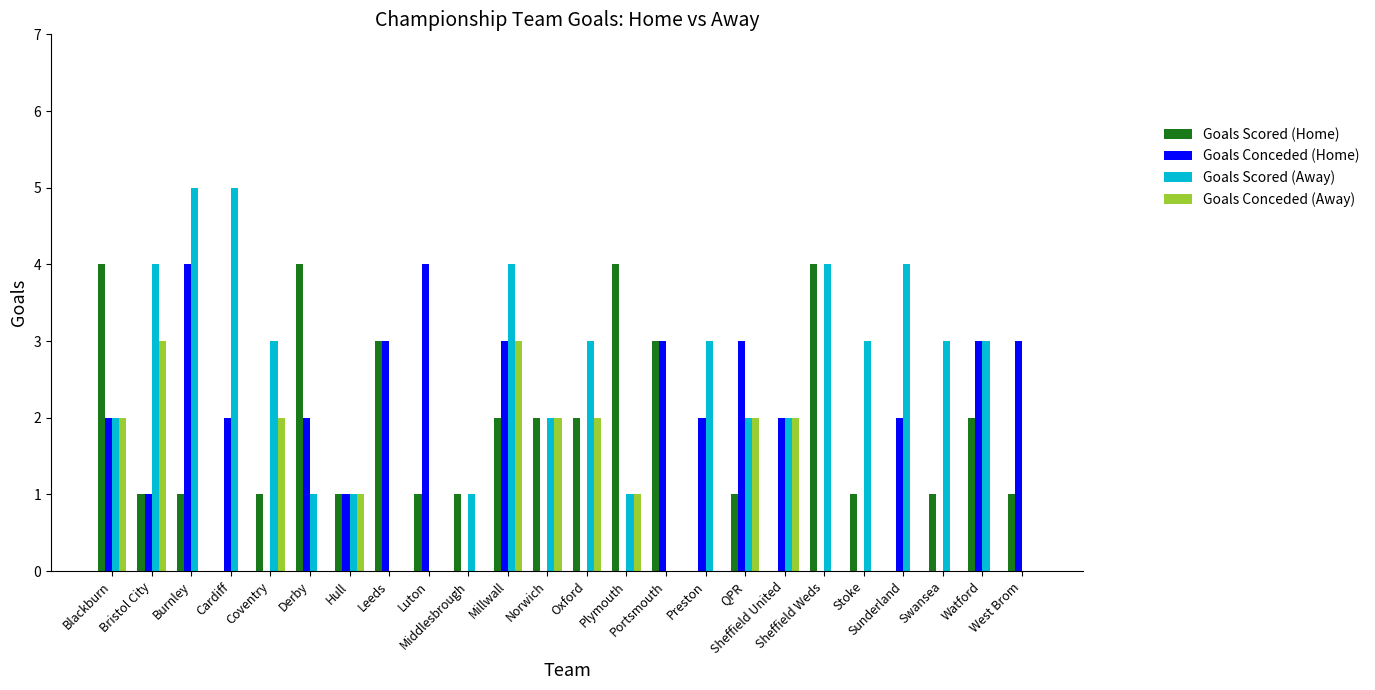

Is it true that Goals Scored (Away) equals 5 at Burnley?

True